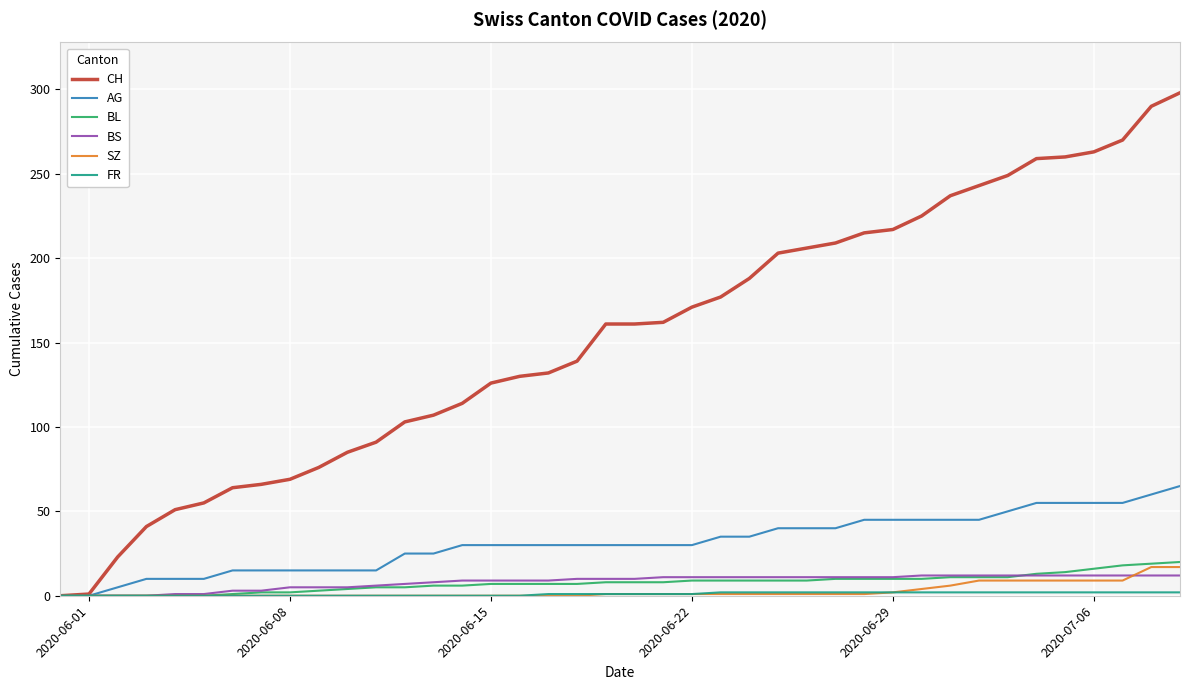

Which series has the largest total across all categories?

CH